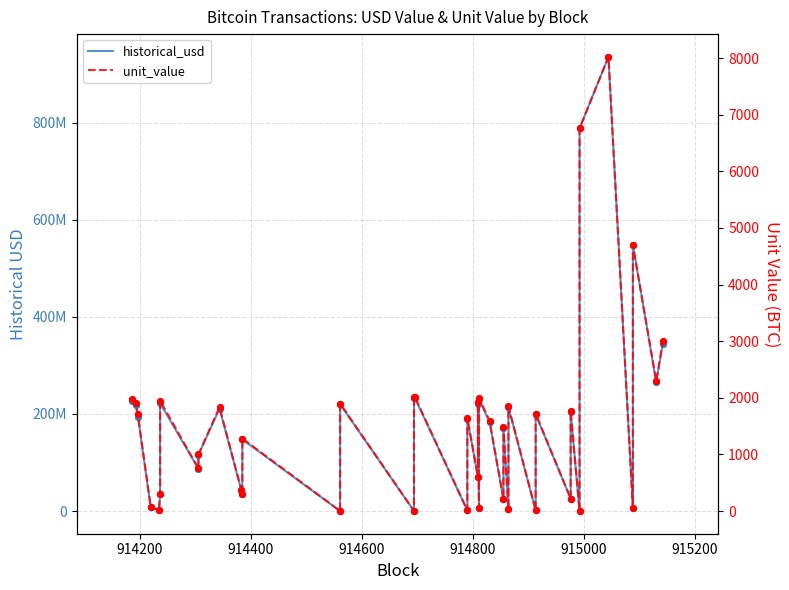

What are all the series names shown in the legend?

historical_usd, unit_value